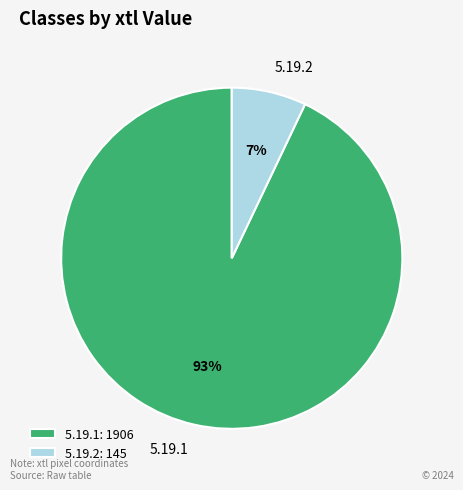

Rank the categories by value from lowest to highest.

5.19.2, 5.19.1